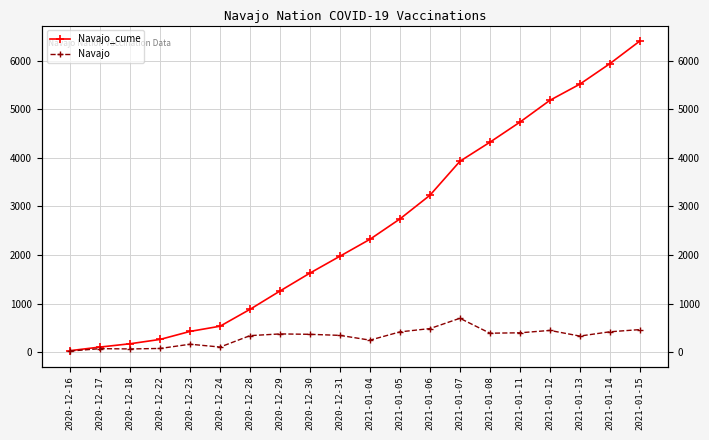

Reading right to left, what are all the values shown in this chart?

Navajo_cume: 2021-01-15=6404	2021-01-14=5938	2021-01-13=5517	2021-01-12=5184	2021-01-11=4735	2021-01-08=4322	2021-01-07=3930	2021-01-06=3231	2021-01-05=2744	2021-01-04=2325	2020-12-31=1977	2020-12-30=1630	2020-12-29=1261	2020-12-28=884	2020-12-24=536	2020-12-23=429	2020-12-22=264	2020-12-18=175	2020-12-17=107	2020-12-16=33
Navajo: 2021-01-15=466	2021-01-14=421	2021-01-13=333	2021-01-12=449	2021-01-11=400	2021-01-08=392	2021-01-07=699	2021-01-06=487	2021-01-05=419	2021-01-04=249	2020-12-31=347	2020-12-30=369	2020-12-29=377	2020-12-28=342	2020-12-24=107	2020-12-23=165	2020-12-22=78	2020-12-18=68	2020-12-17=74	2020-12-16=25